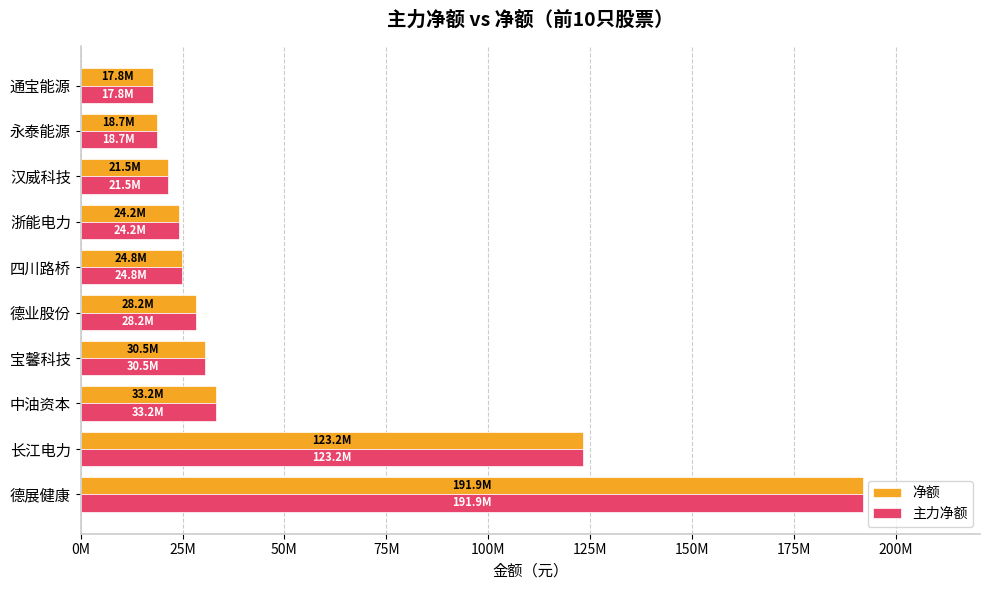

Reading left to right, transcribe all the data shown in this chart.

净额: 191936493	123199199	33214003	30517128	28190912	24838586	24194468	21523482	18698379	17782940
主力净额: 191936493	123199199	33214003	30517128	28190912	24838586	24194468	21523482	18698379	17782940